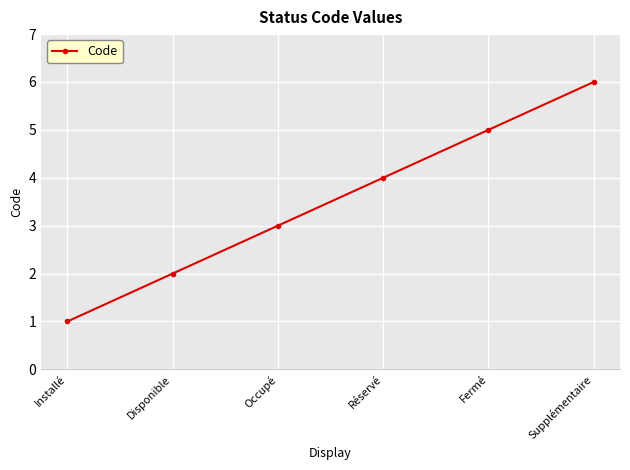

True or false: there are more than 1 points higher than both neighbors.

False